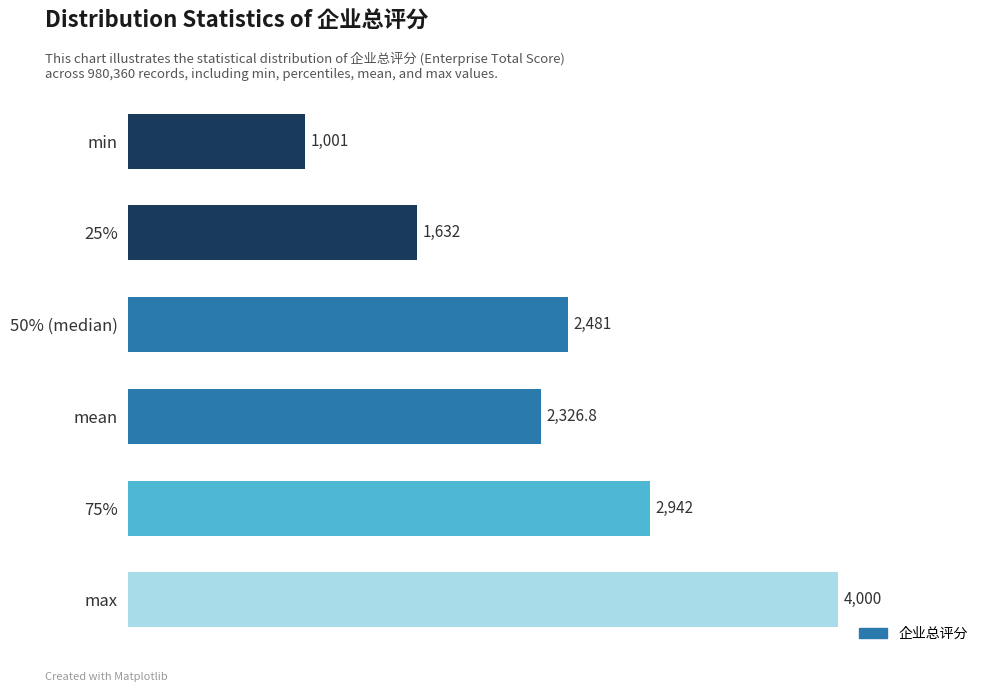

Where is the data nearest to the value 2500?

50% (median)